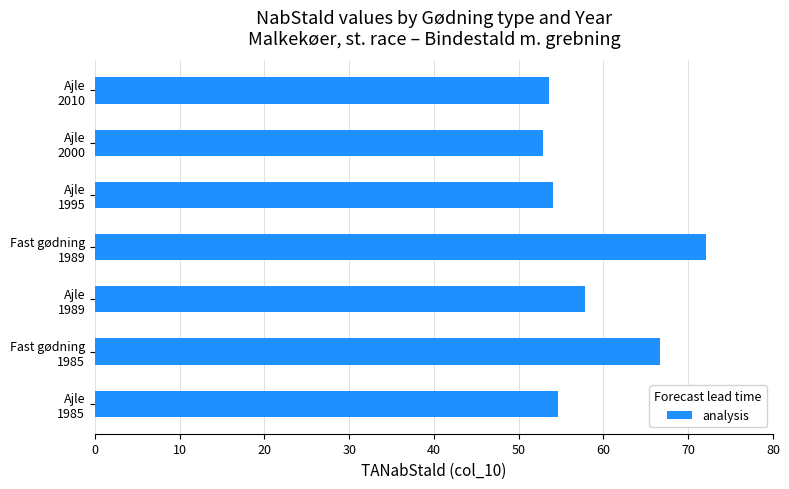

Reading bottom to top, extract all data points from this chart.

54.7	66.7	57.9	72.1	54.1	52.8	53.6